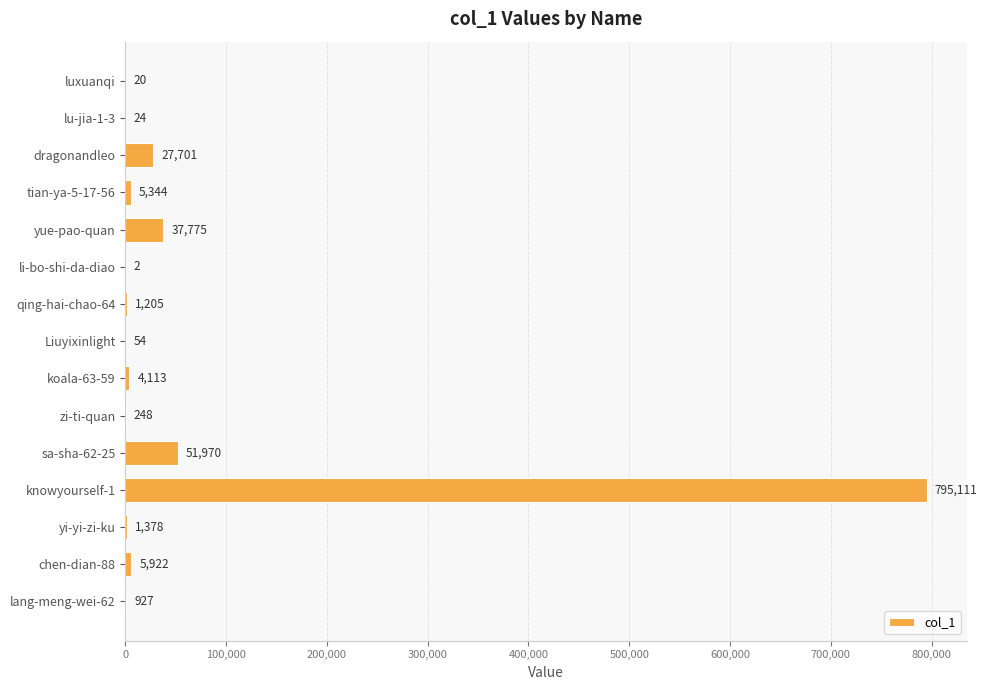

At which label is the value closest to 397556?

sa-sha-62-25